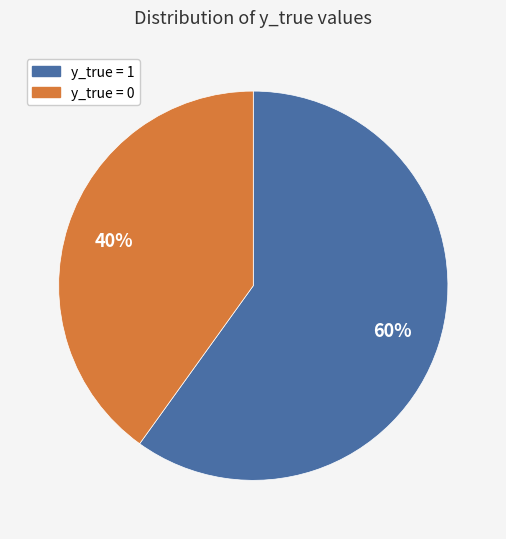

Is there a majority slice in this chart?

Yes